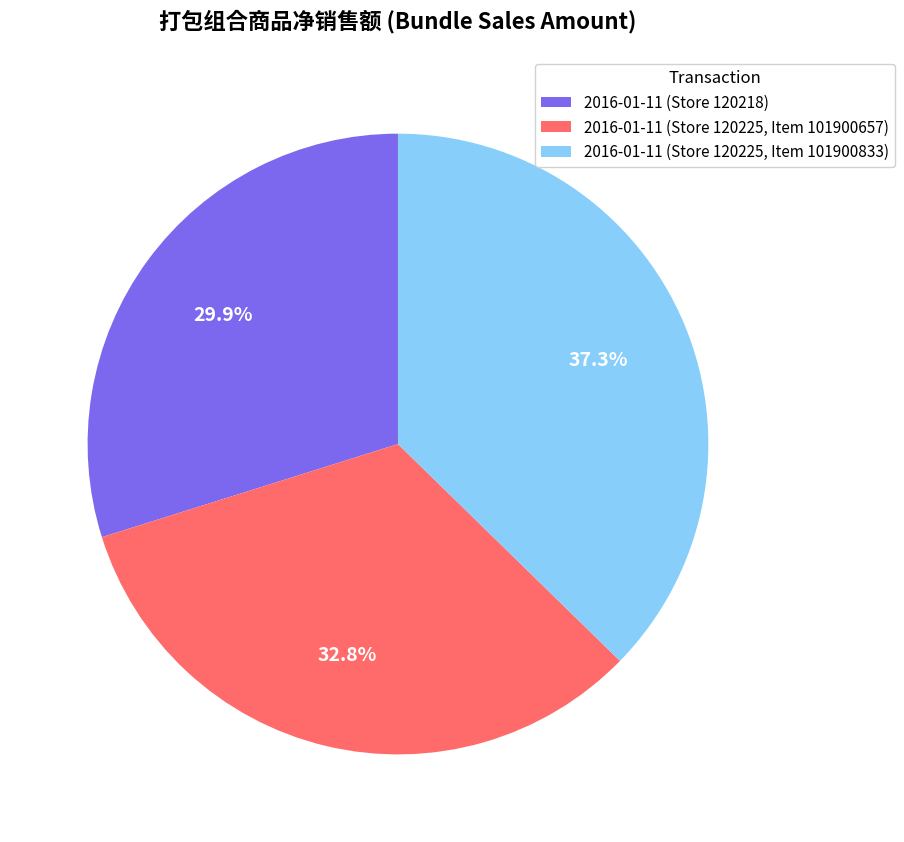

To the nearest percent, what portion does 2016-01-11 (Store 120225, Item 101900657) represent?

33%